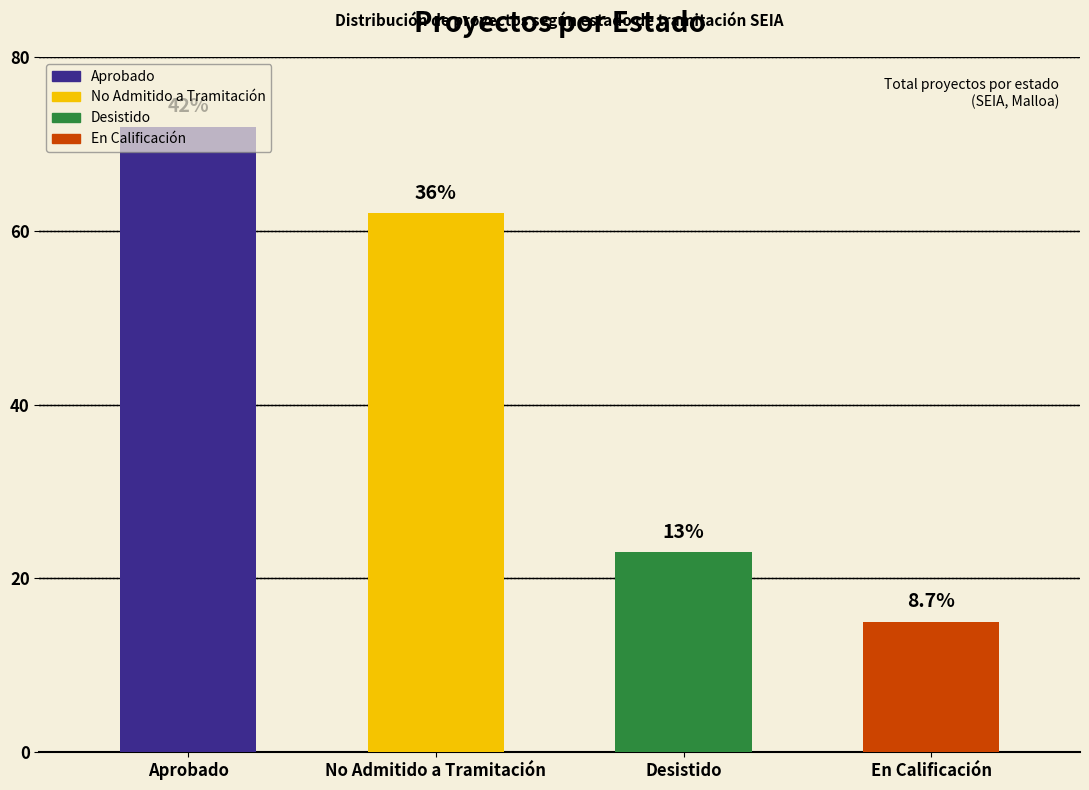

Approximately how many times larger is the value at Aprobado compared to Desistido?

3.1